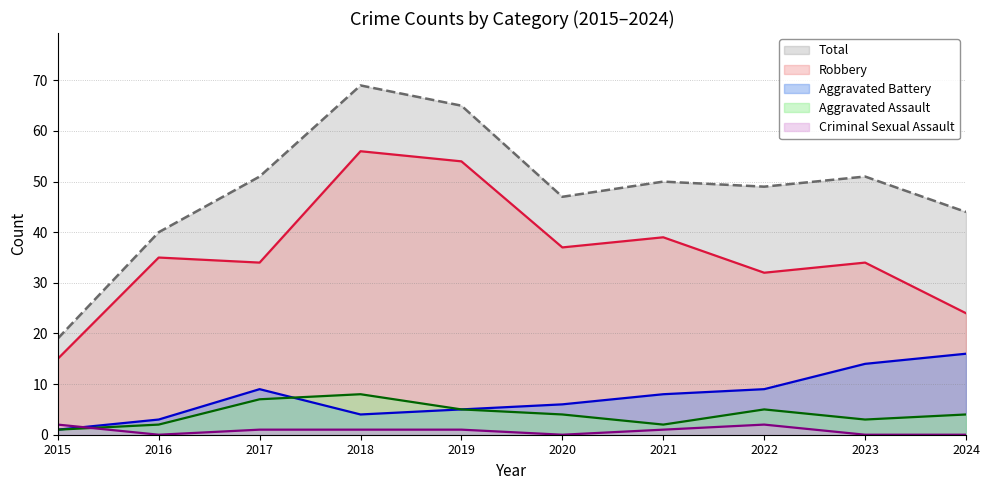

True or false: Robbery and Total cross at least once.

False